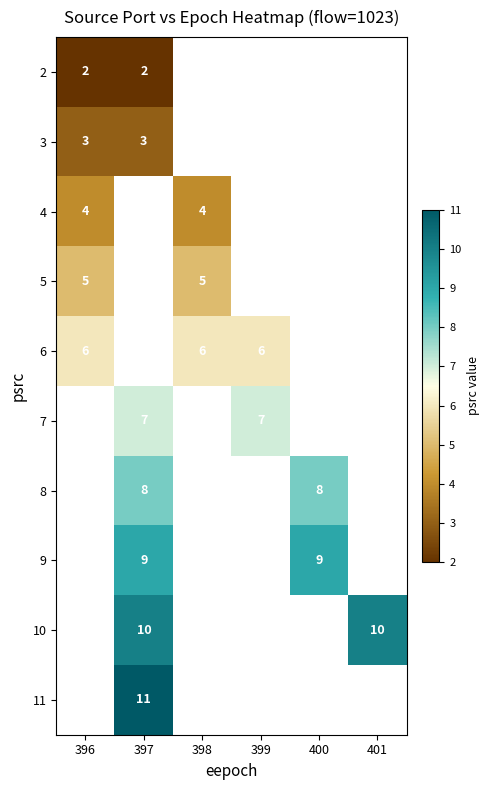

Is it true that 5 equals 5 at 396?

True